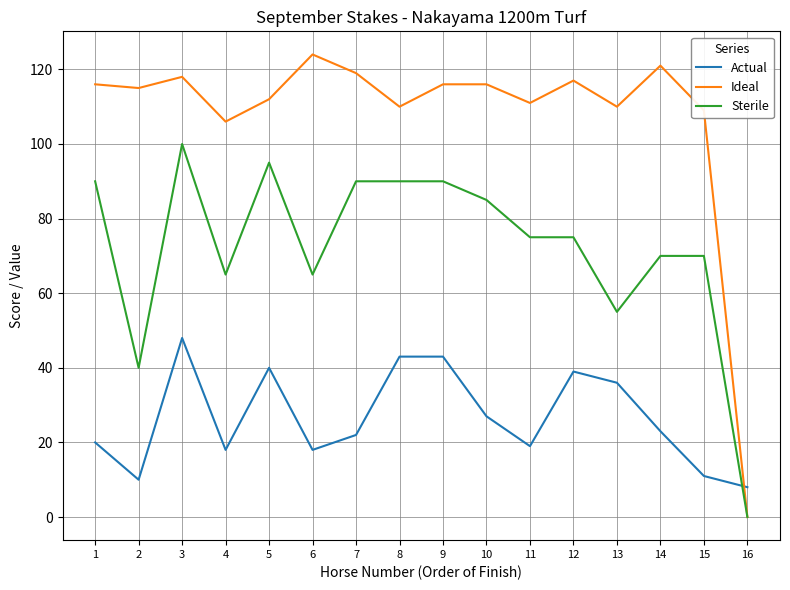

Reading right to left, transcribe all the data shown in this chart.

Actual: 8	11	23	36	39	19	27	43	43	22	18	40	18	48	10	20
Ideal: 0	109	121	110	117	111	116	116	110	119	124	112	106	118	115	116
Sterile: 0	70	70	55	75	75	85	90	90	90	65	95	65	100	40	90